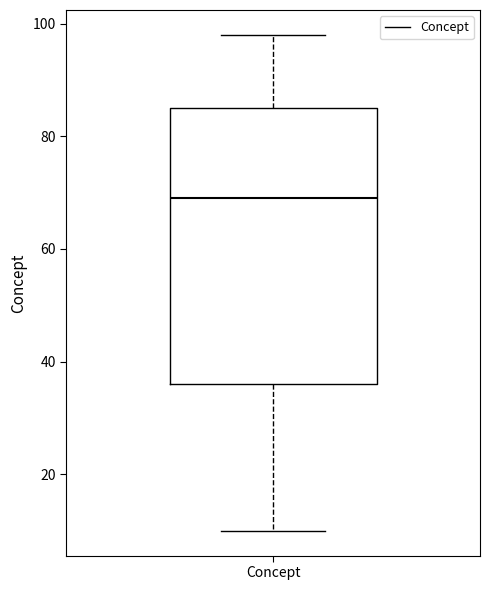

Read this box plot against the y-axis: the position of the median line, the range covered by the box, and the ends of both whiskers. The values are not printed on the chart, so give them approximately, as read against the axis.

median 70, box 36 to 86, whiskers 10 to 98